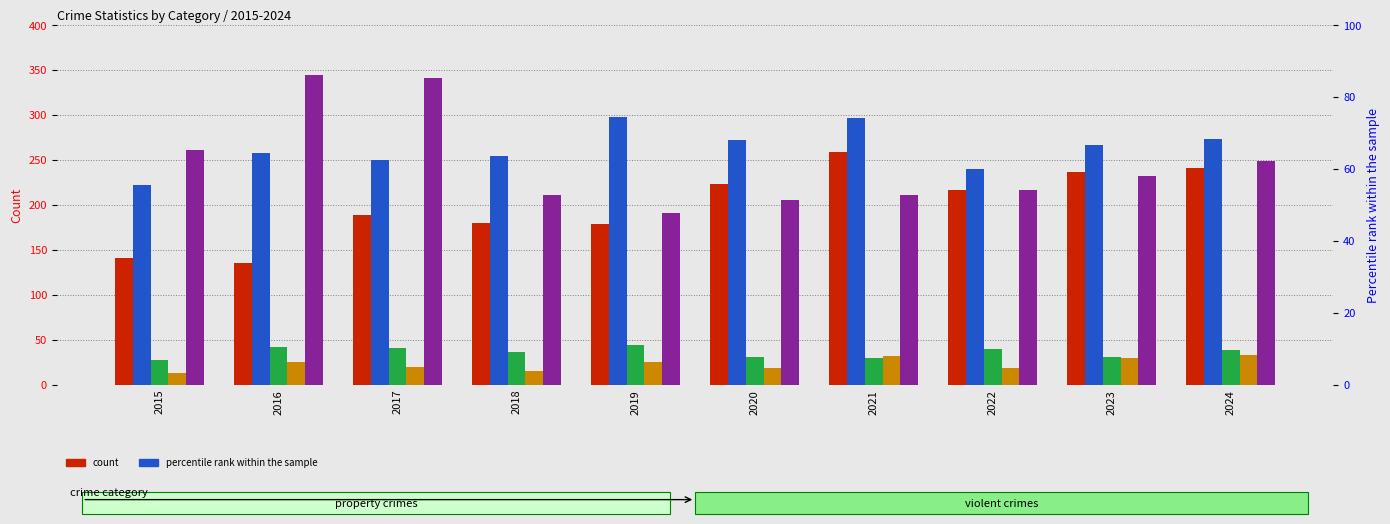

At which category is the sum across all series the highest?

2017